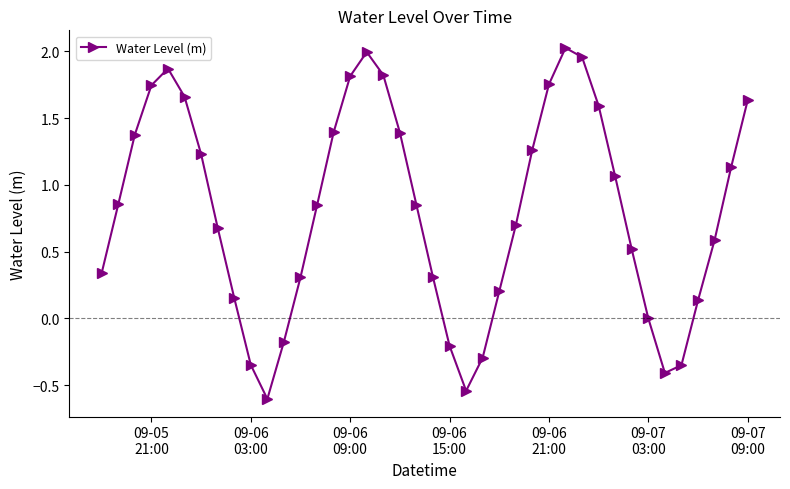

How many distinct data groups are displayed?

1